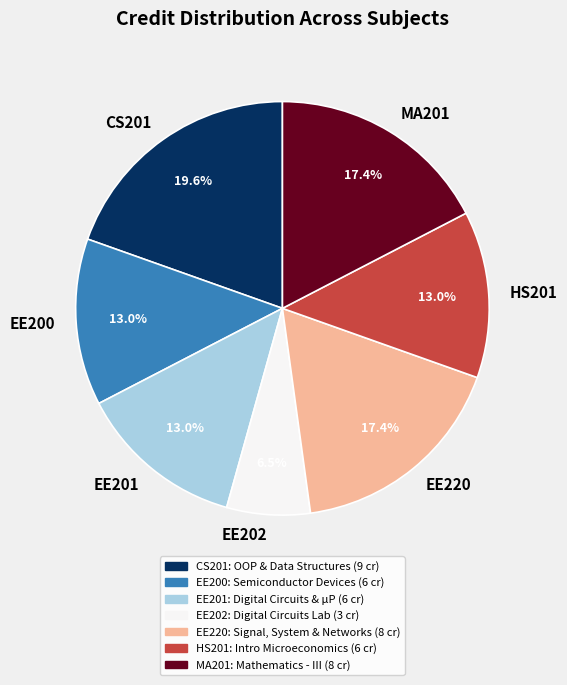

Is there any slice that represents more than half of the pie?

No